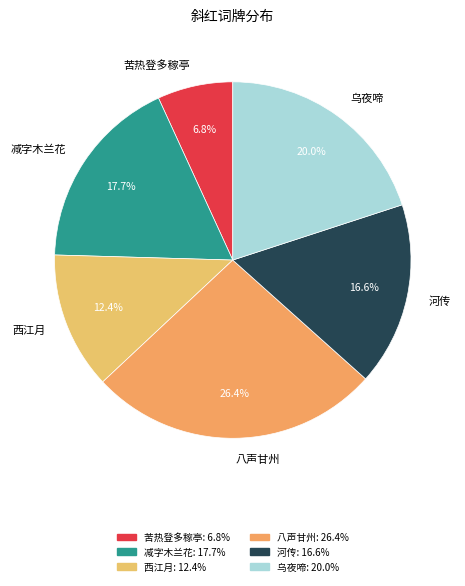

Does 减字木兰花 account for over 50% of the chart?

No